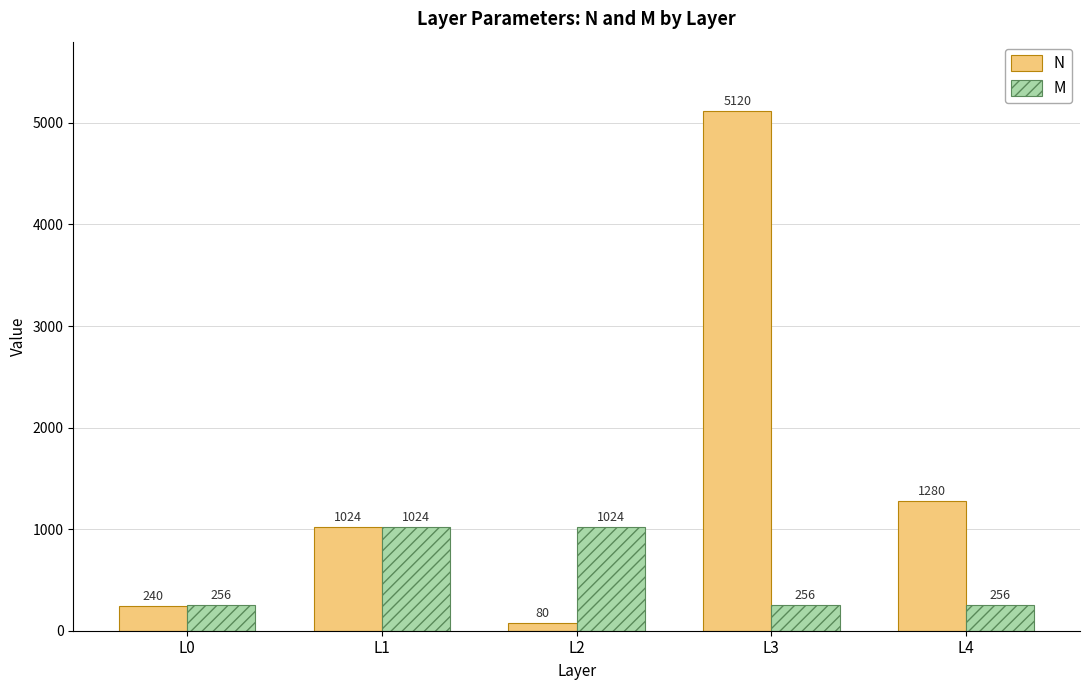

True or false: M has a value of 256 at L4.

True